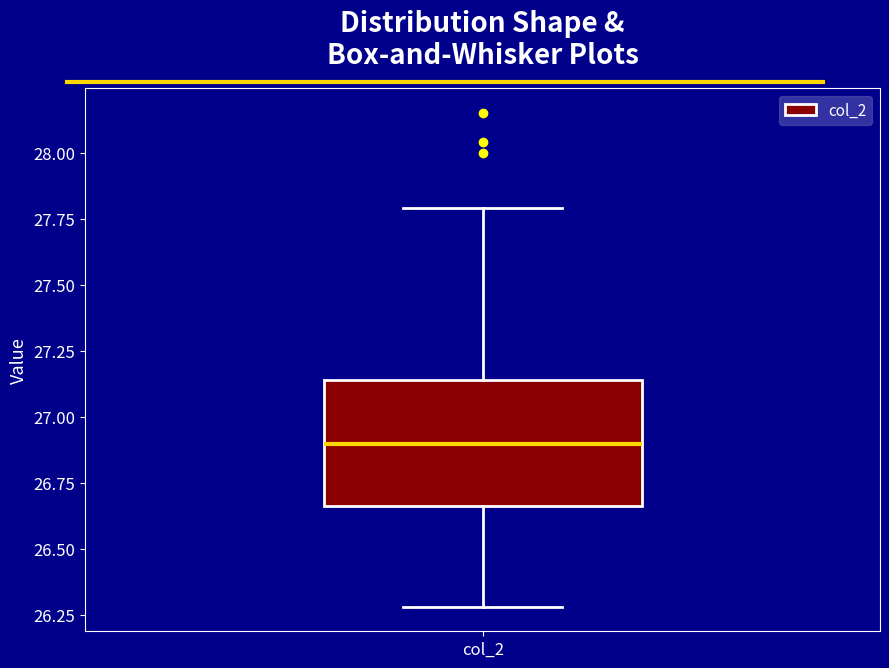

Where does the median line of the box for col_2 sit on the y-axis? The values are not printed on the chart, so give them approximately, as read against the axis.

26.90